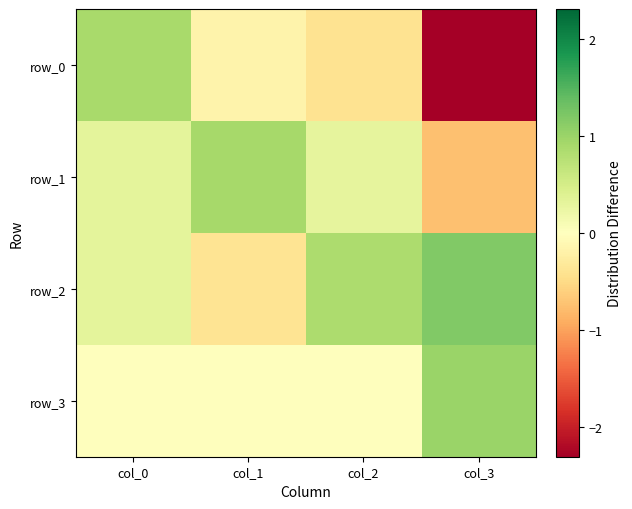

Rank the categories by row_1 value from lowest to highest.

col_3, col_2, col_0, col_1